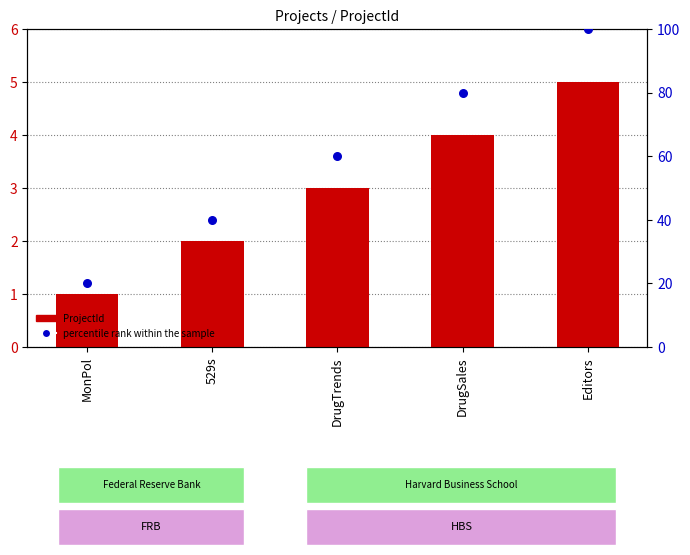

What is the total value across all series at DrugTrends?

63